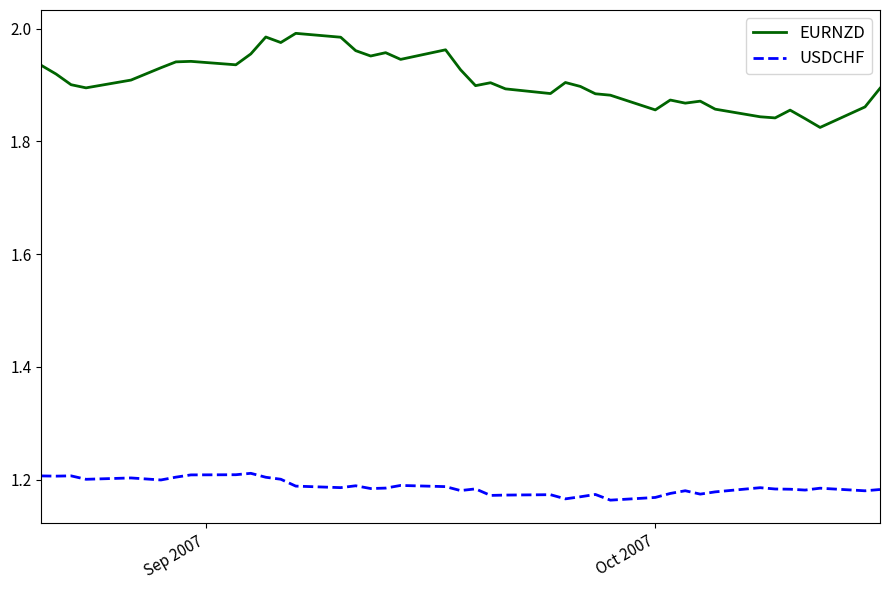

True or false: EURNZD and USDCHF cross at least once.

False